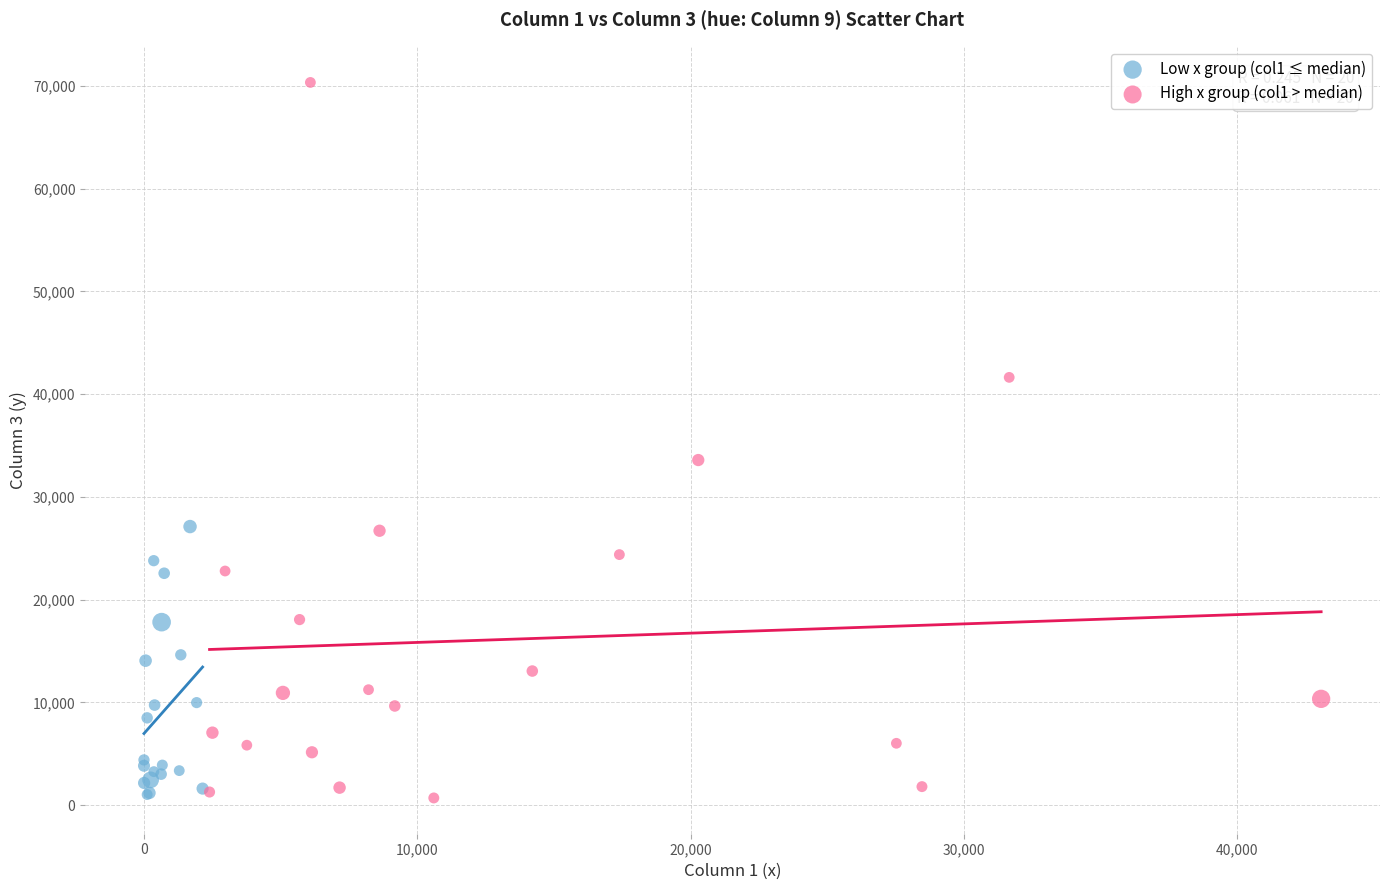

Which series has the widest spread of Y values?

High x group (col1 > median)